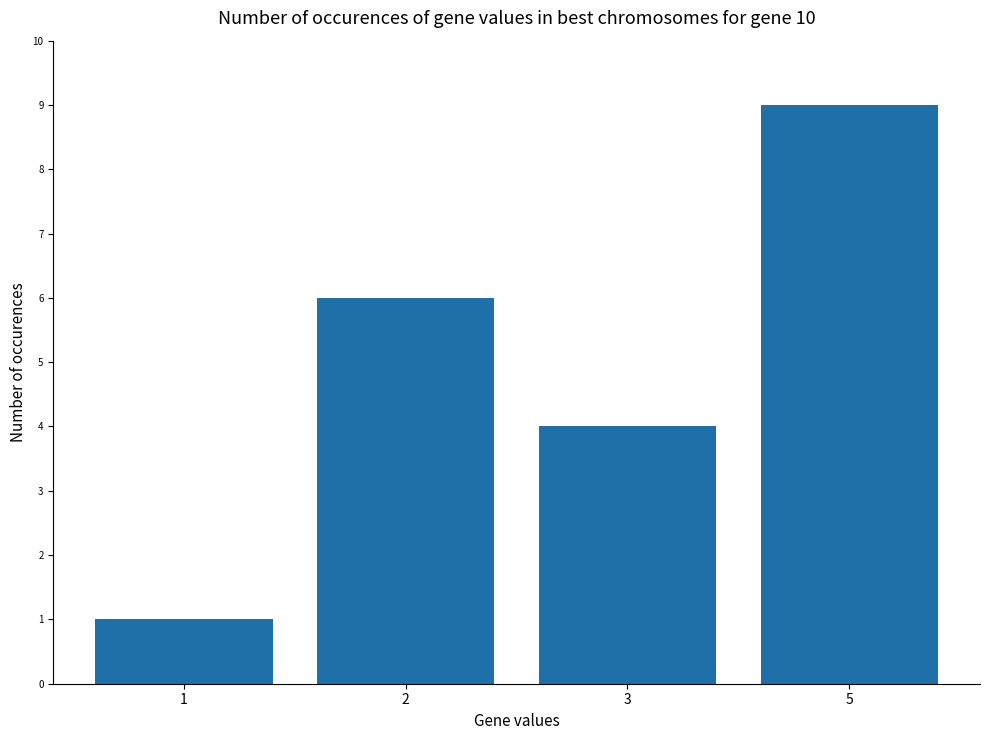

True or false: the data shows 4 at 3.

True